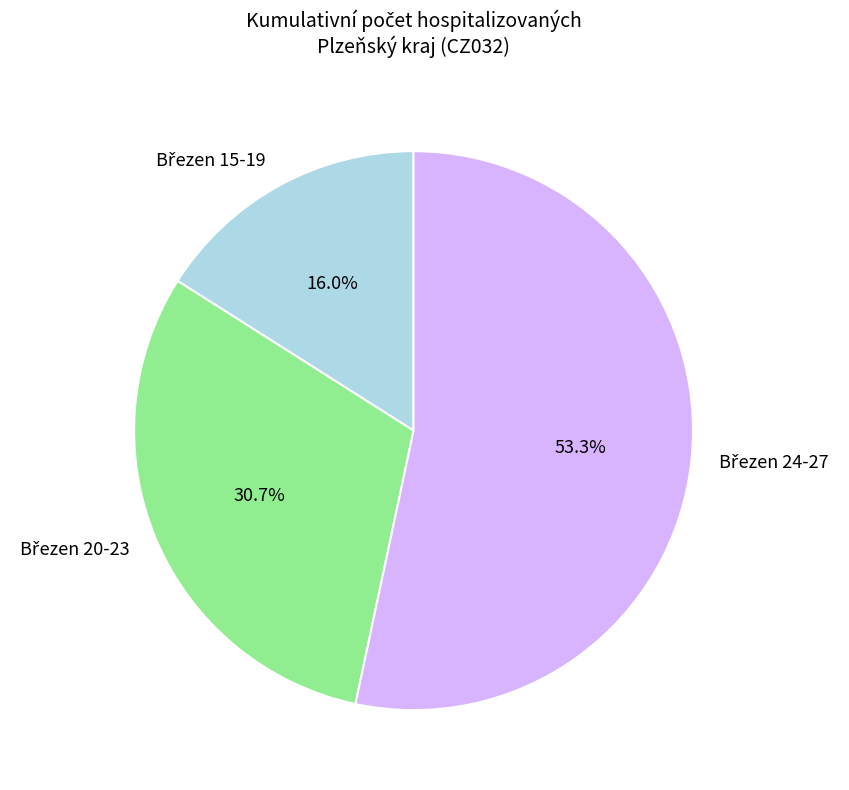

Is there a majority slice in this chart?

Yes